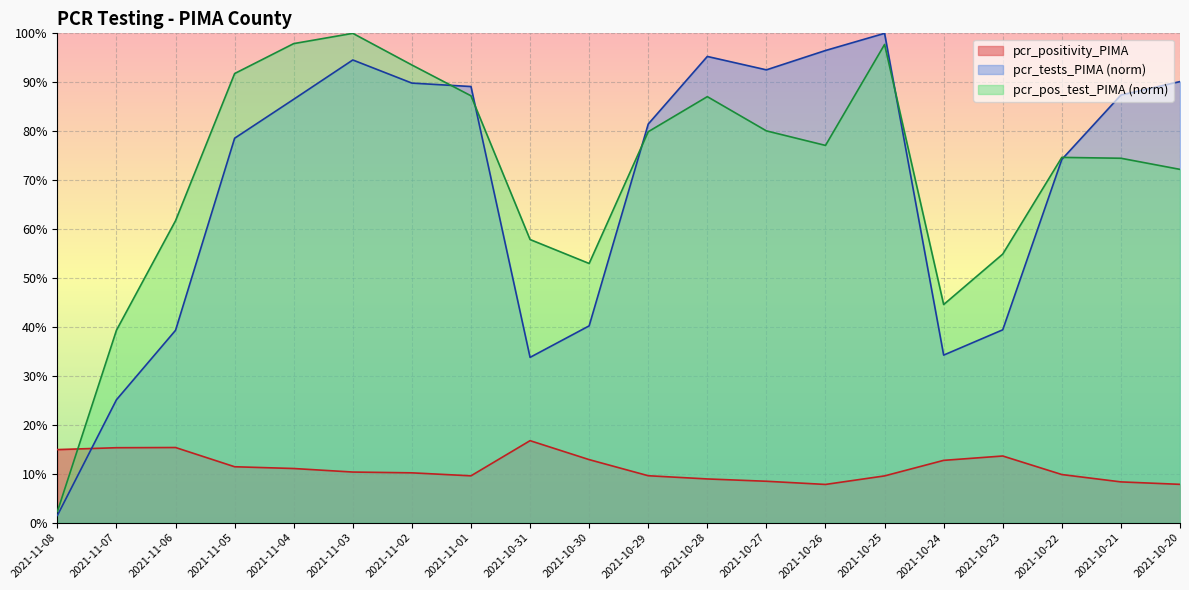

Reading left to right, what are all the values shown in this chart?

pcr_positivity_PIMA: 2021-11-08=0.1	2021-11-07=0.2	2021-11-06=0.2	2021-11-05=0.1	2021-11-04=0.1	2021-11-03=0.1	2021-11-02=0.1	2021-11-01=0.1	2021-10-31=0.2	2021-10-30=0.1	2021-10-29=0.1	2021-10-28=0.1	2021-10-27=0.1	2021-10-26=0.1	2021-10-25=0.1	2021-10-24=0.1	2021-10-23=0.1	2021-10-22=0.1	2021-10-21=0.1	2021-10-20=0.1
pcr_tests_PIMA: 2021-11-08=0.0	2021-11-07=0.3	2021-11-06=0.4	2021-11-05=0.8	2021-11-04=0.9	2021-11-03=0.9	2021-11-02=0.9	2021-11-01=0.9	2021-10-31=0.3	2021-10-30=0.4	2021-10-29=0.8	2021-10-28=1.0	2021-10-27=0.9	2021-10-26=1.0	2021-10-25=1.0	2021-10-24=0.3	2021-10-23=0.4	2021-10-22=0.7	2021-10-21=0.9	2021-10-20=0.9
pcr_pos_test_PIMA: 2021-11-08=0.0	2021-11-07=0.4	2021-11-06=0.6	2021-11-05=0.9	2021-11-04=1.0	2021-11-03=1.0	2021-11-02=0.9	2021-11-01=0.9	2021-10-31=0.6	2021-10-30=0.5	2021-10-29=0.8	2021-10-28=0.9	2021-10-27=0.8	2021-10-26=0.8	2021-10-25=1.0	2021-10-24=0.4	2021-10-23=0.5	2021-10-22=0.7	2021-10-21=0.7	2021-10-20=0.7